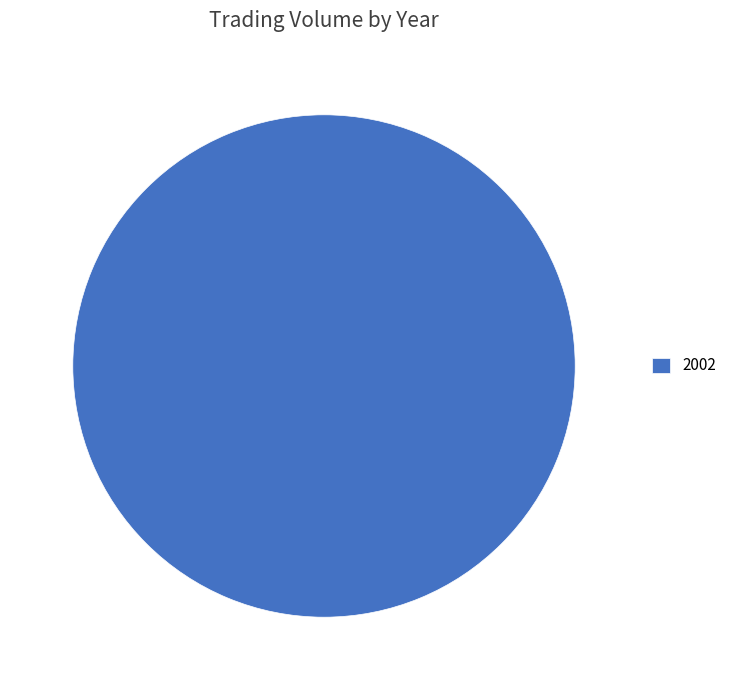

What is the majority slice?

2002